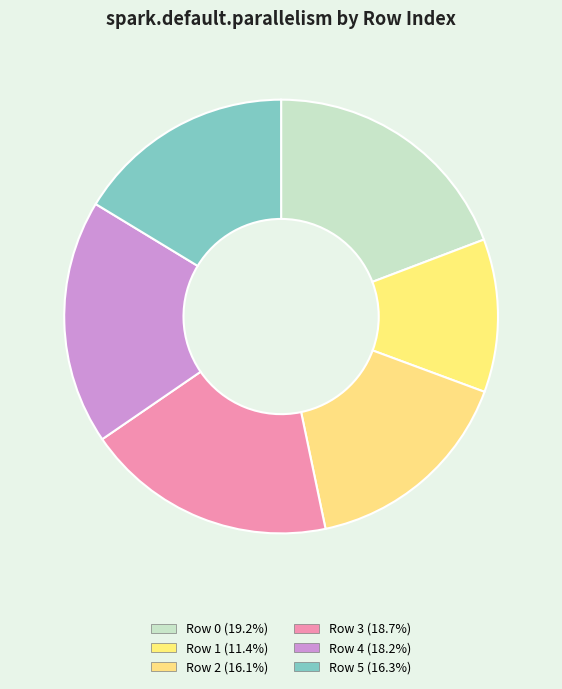

Count the number of slices in the pie.

6